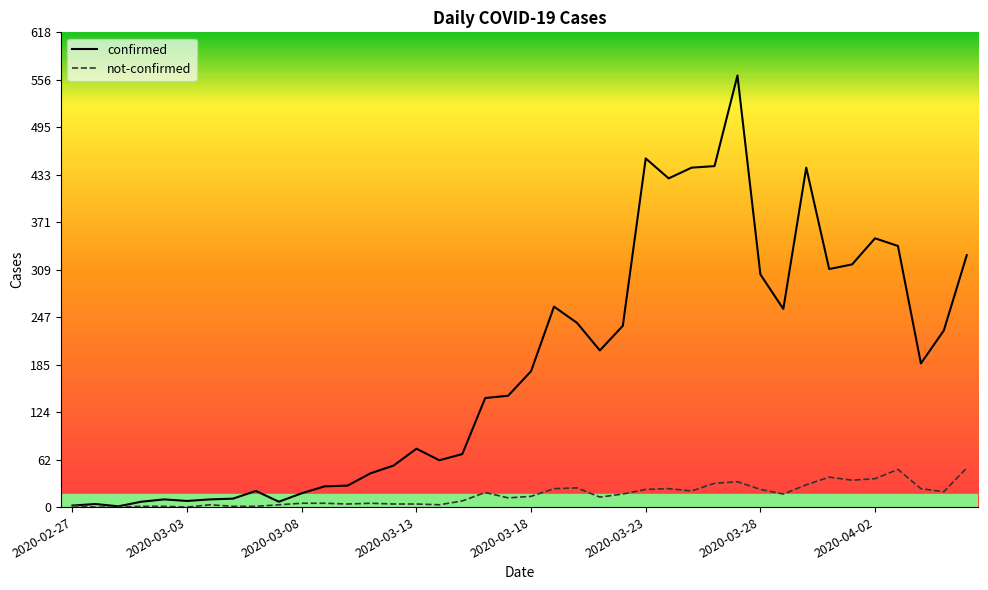

Rank the series by their average value, from highest to lowest.

confirmed, not-confirmed